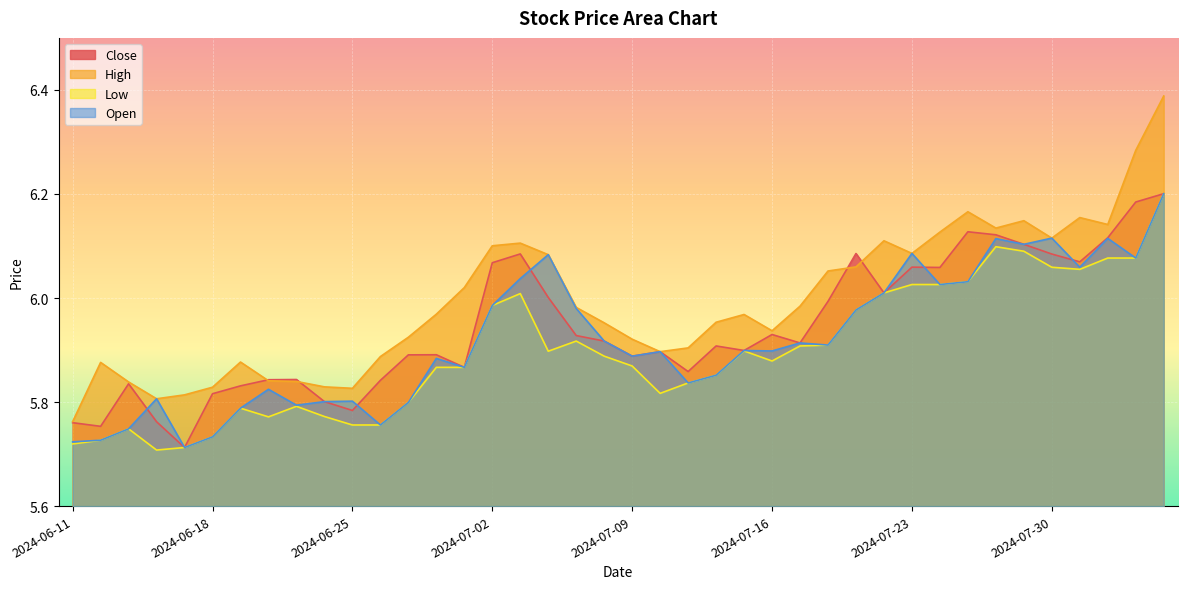

What is the sum of the Close values at 2024-07-12 and 2024-07-31?

12.0